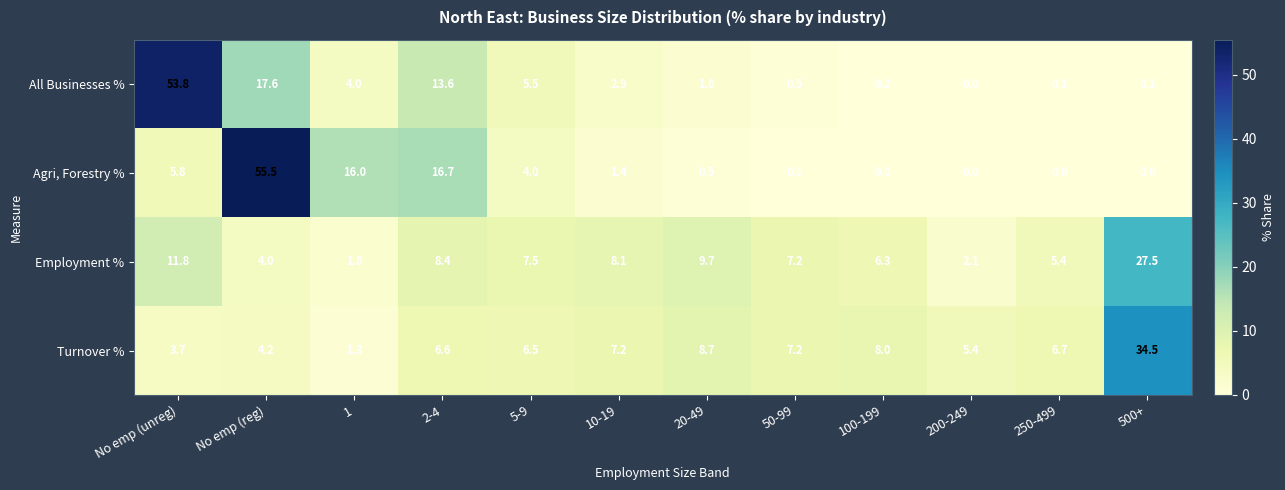

What is the spread (max minus min) of values at 10-19?

6.7